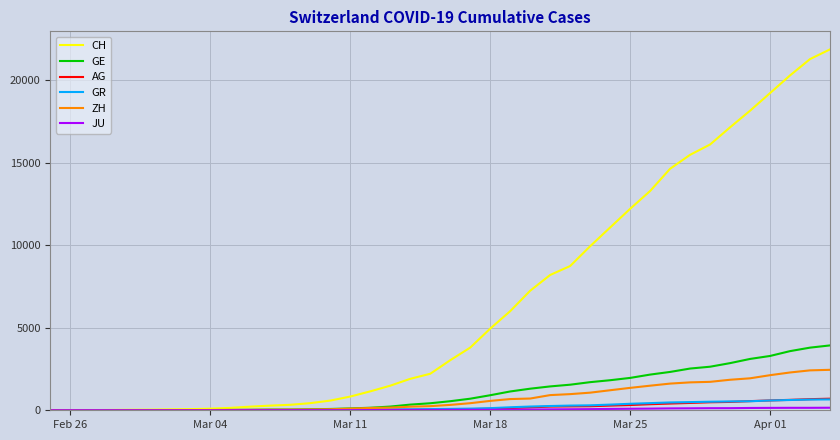

Which series has the largest total across all categories?

CH